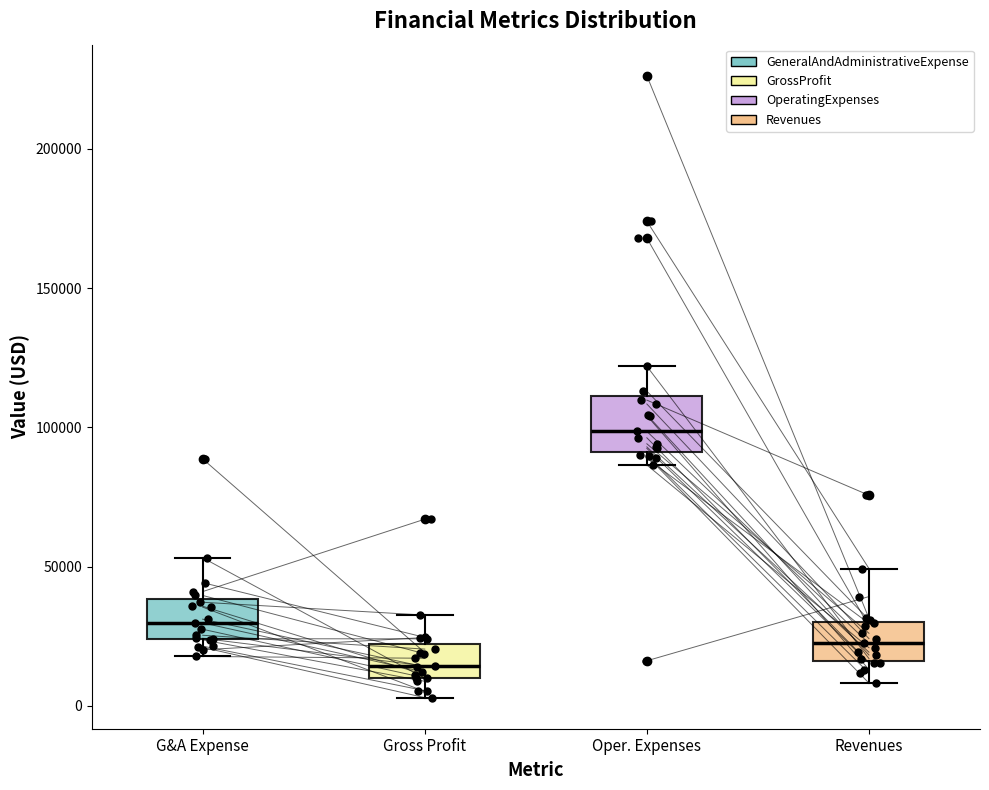

Comparing the boxes themselves (not the whiskers), which one is the tallest?

Oper. Expenses